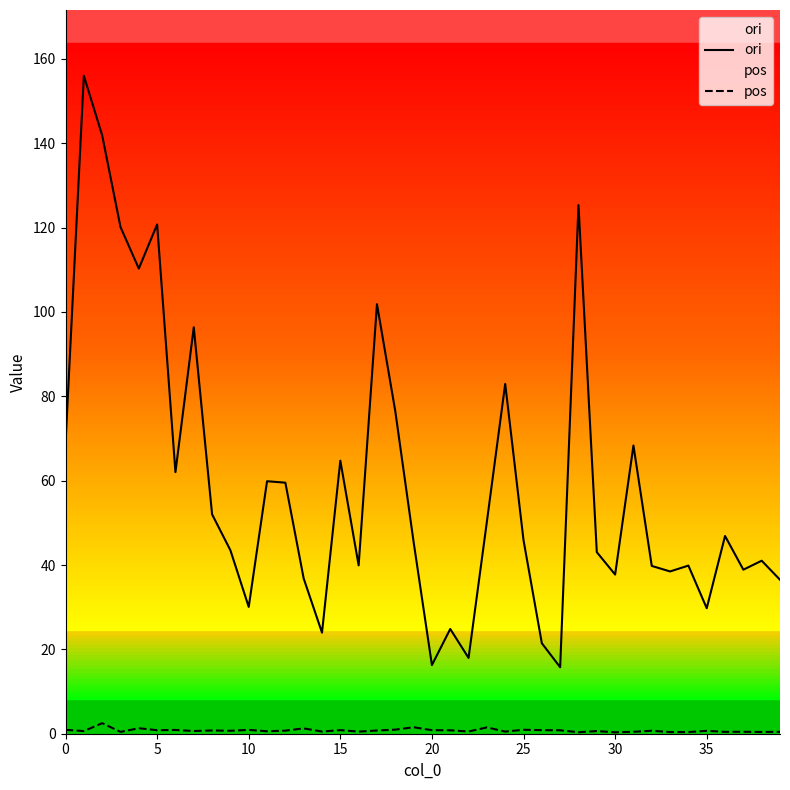

What is the difference between the ori values at 19 and 33?

7.0